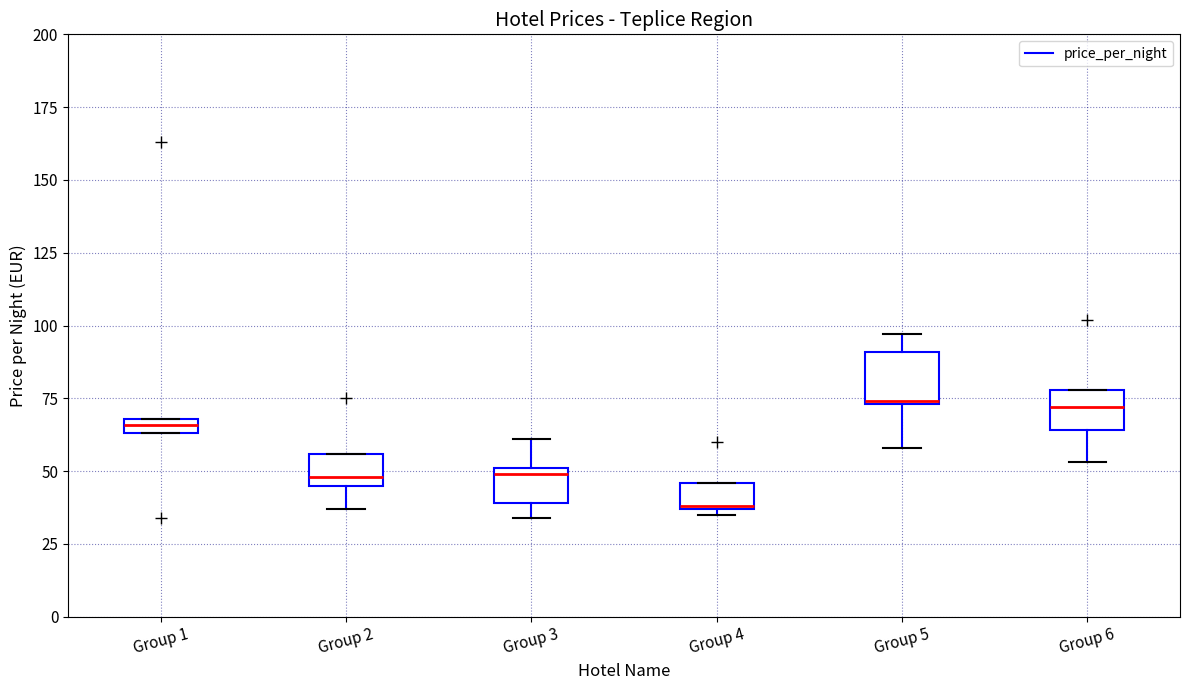

Where does the upper whisker of the box for Group 3 end on the y-axis? The values are not printed on the chart, so give them approximately, as read against the axis.

60